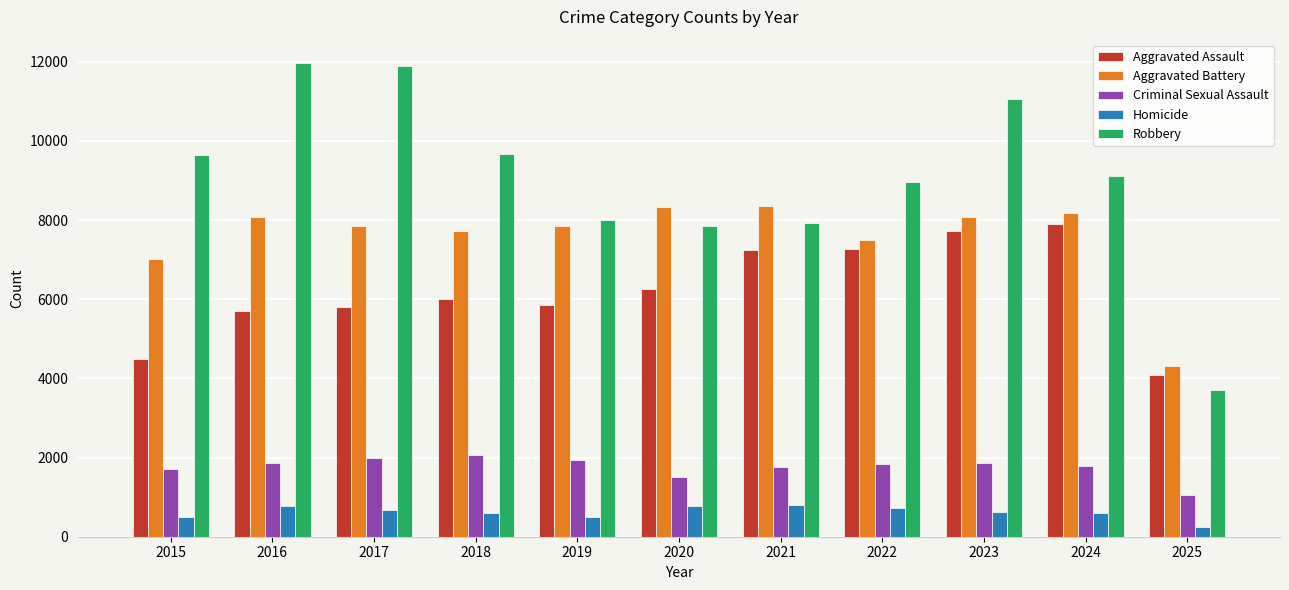

Which category has the lowest value in the Aggravated Battery series?

2025